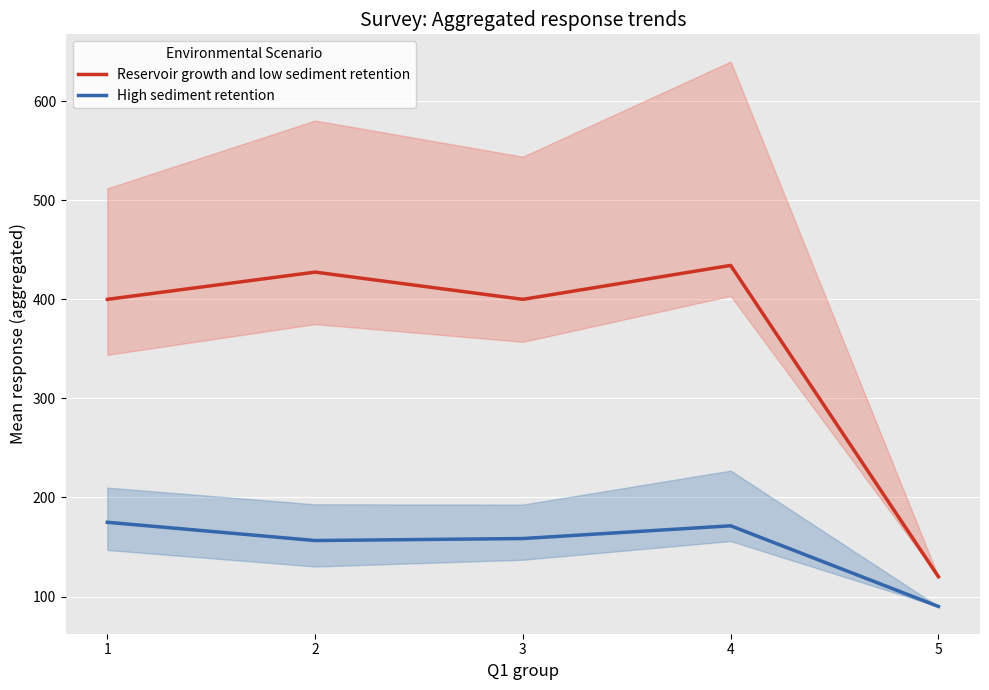

What is the value of the High sediment retention point at the 1st from the left?

175.0